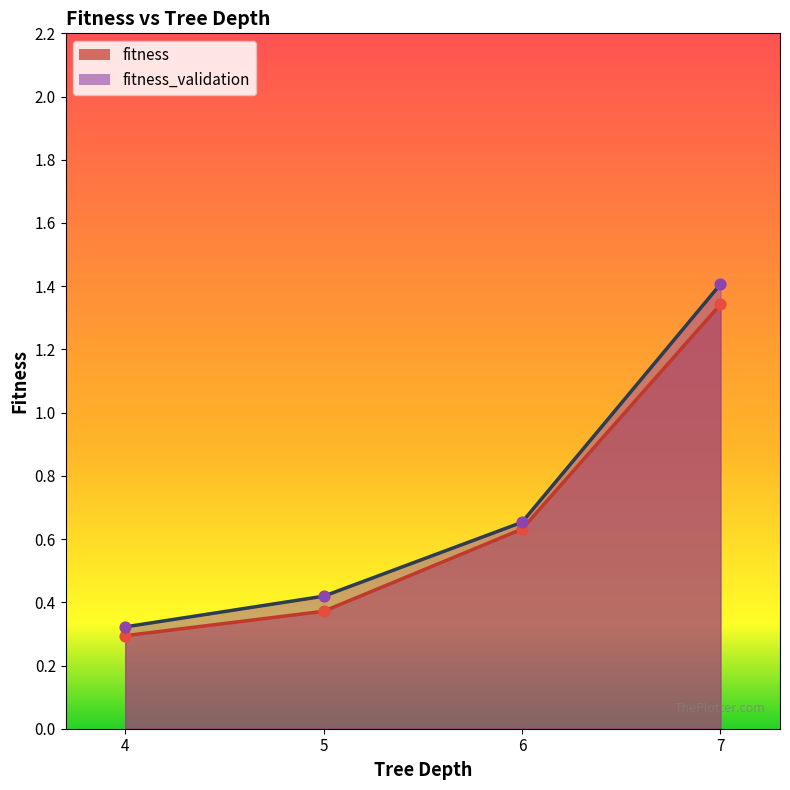

What are all the series names shown in the legend?

fitness, fitness_validation